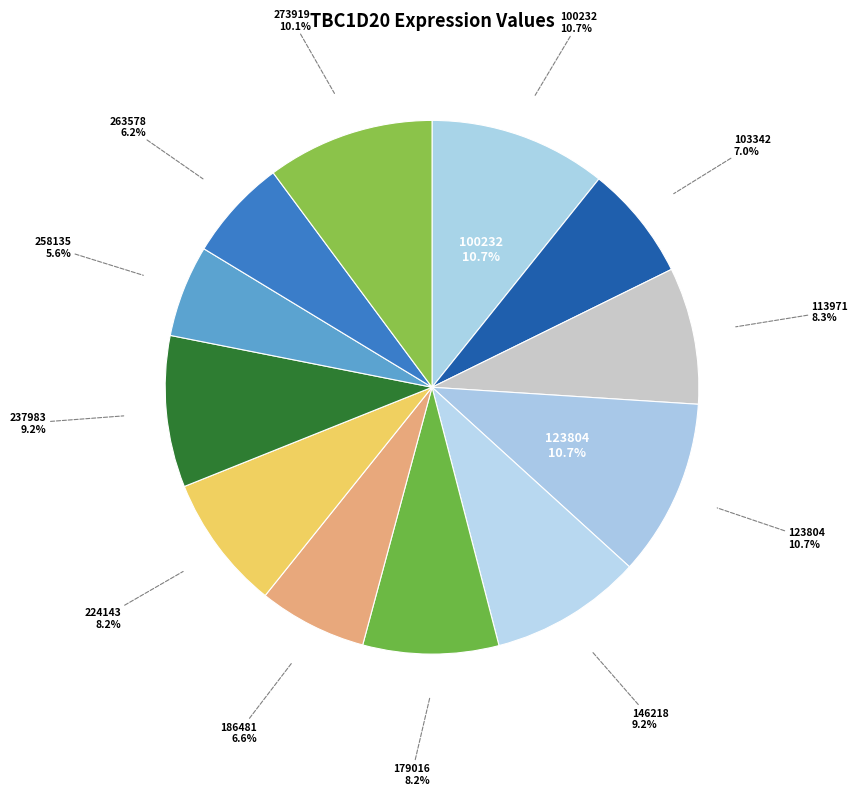

Which slice is the smallest?

258135